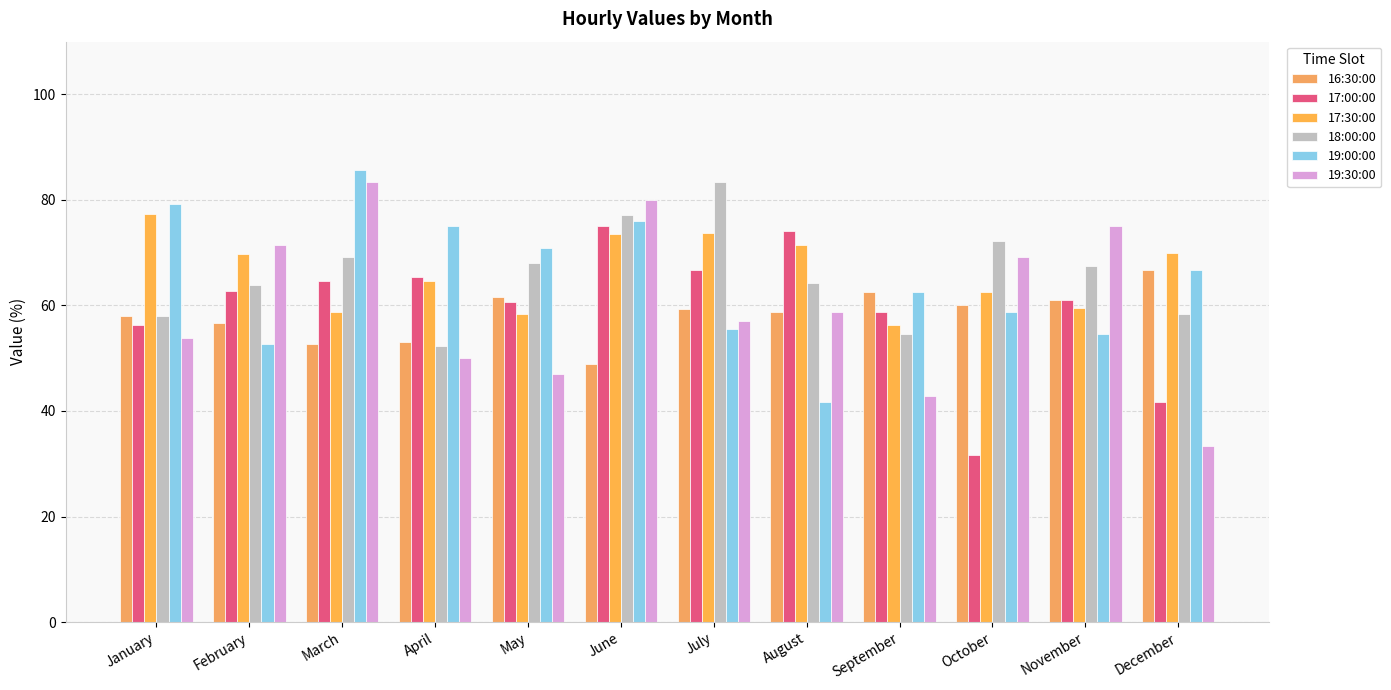

How many series are shown in this chart?

6